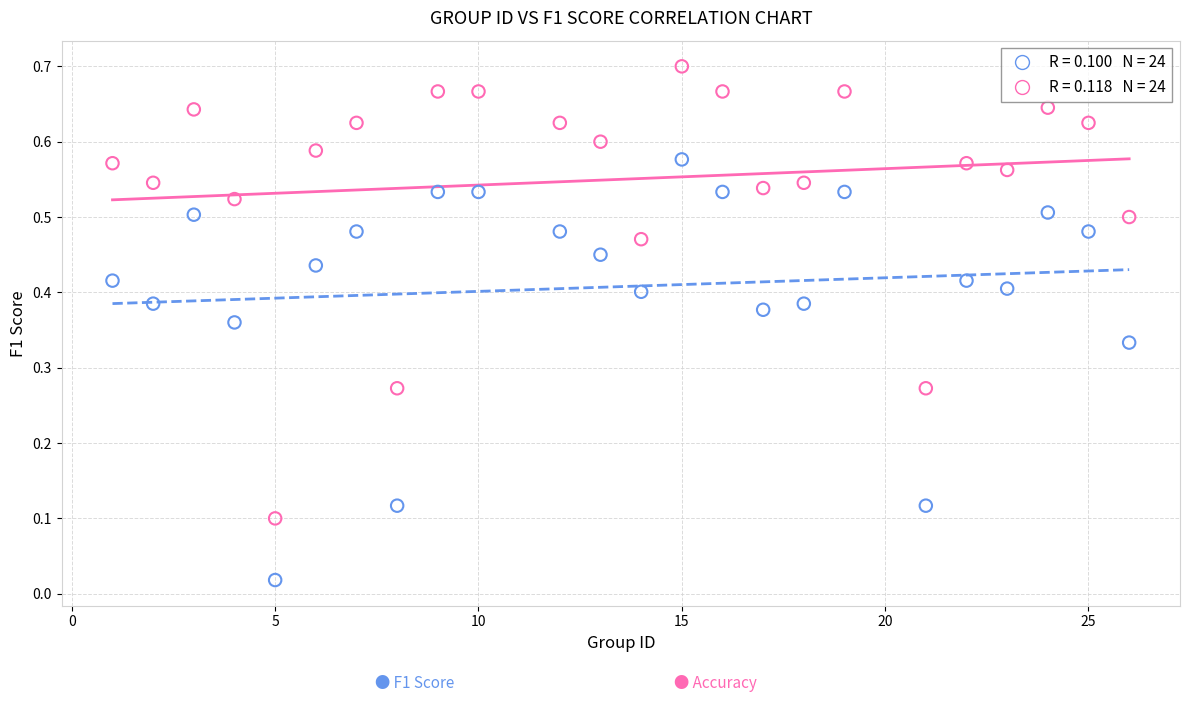

Across all data points, what is the range of X values (max minus min)?

25.0